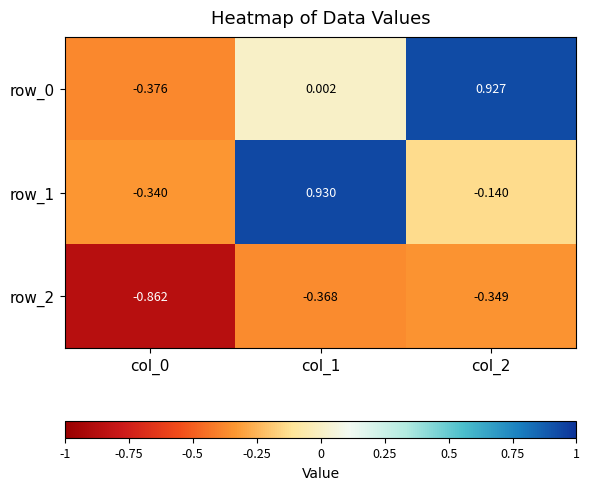

Is the value of row_1 at col_1 greater than the value of row_0 at col_2?

Yes